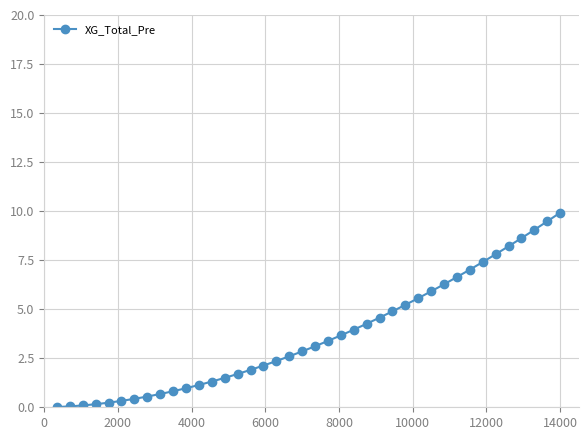

What is the difference between the maximum and minimum values?

9.9